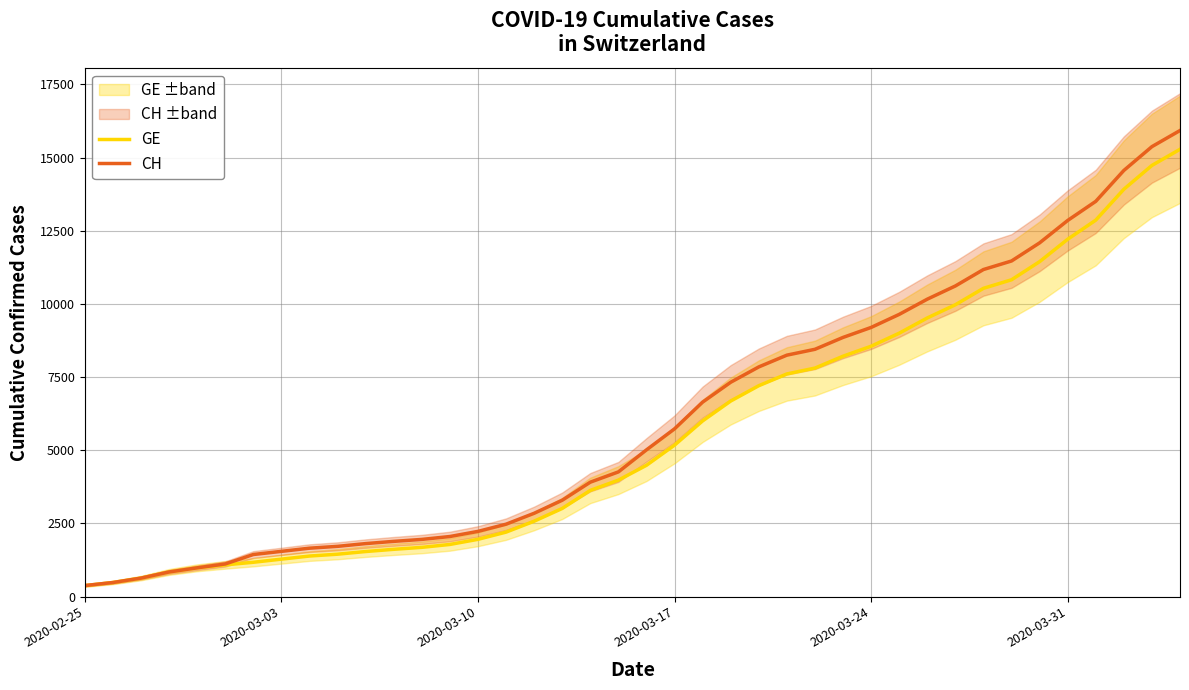

What value does the GE series have at 2020-03-24, to the nearest 10?

8550